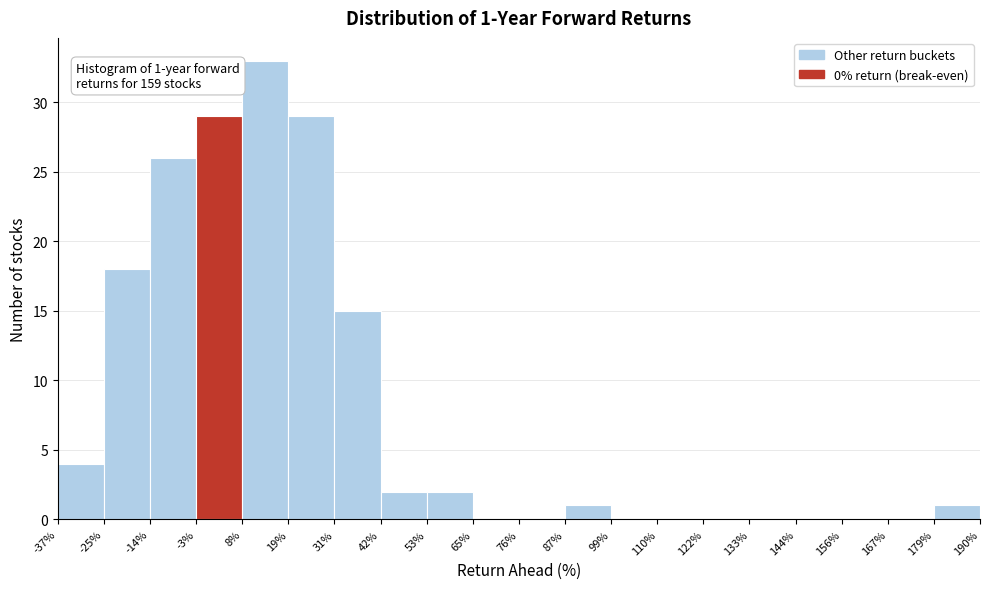

Over which range of the x-axis is the bar tallest?

8% to 19%